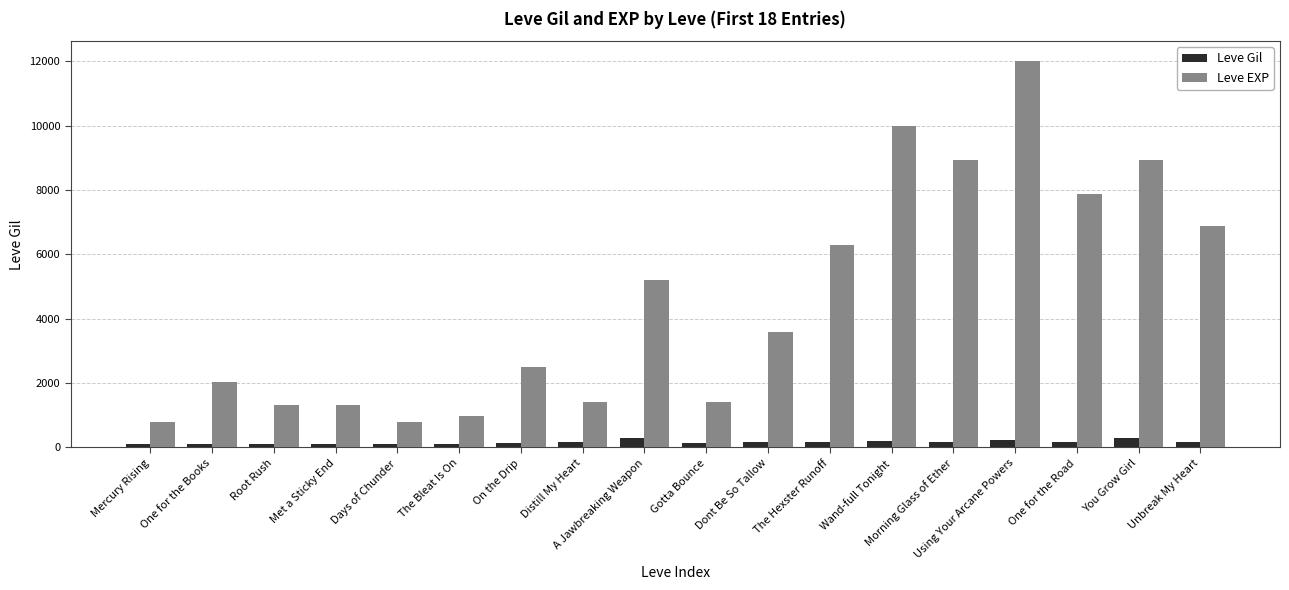

Are the bars grouped side by side (vs. stacked)?

Yes